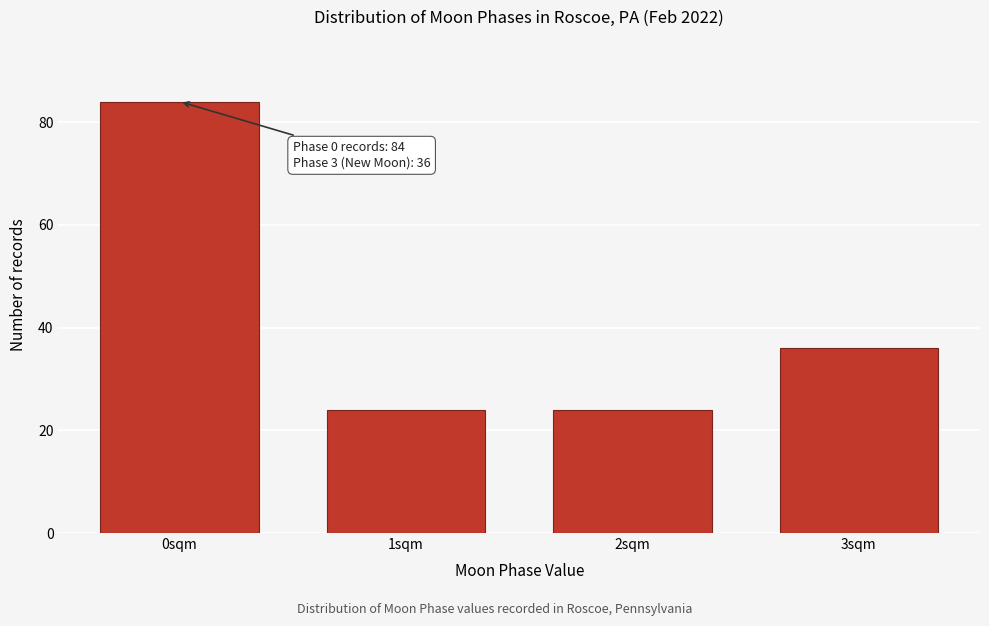

Reading left to right, extract all data points from this chart.

0sqm=84	1sqm=24	2sqm=24	3sqm=36